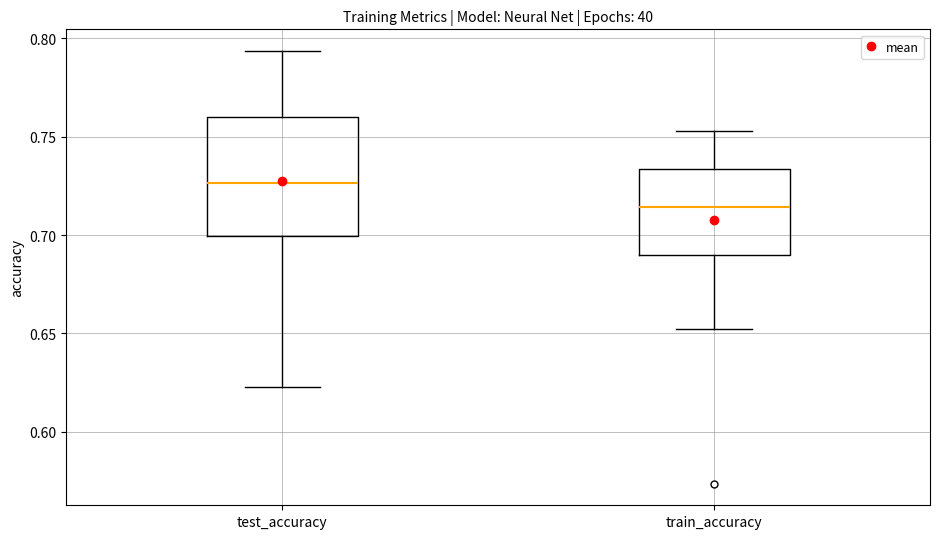

Comparing the boxes themselves (not the whiskers), which one is the tallest?

test_accuracy